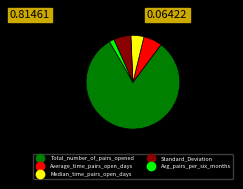

The Standard_Deviation slice represents 1% of the pie. True or false?

False